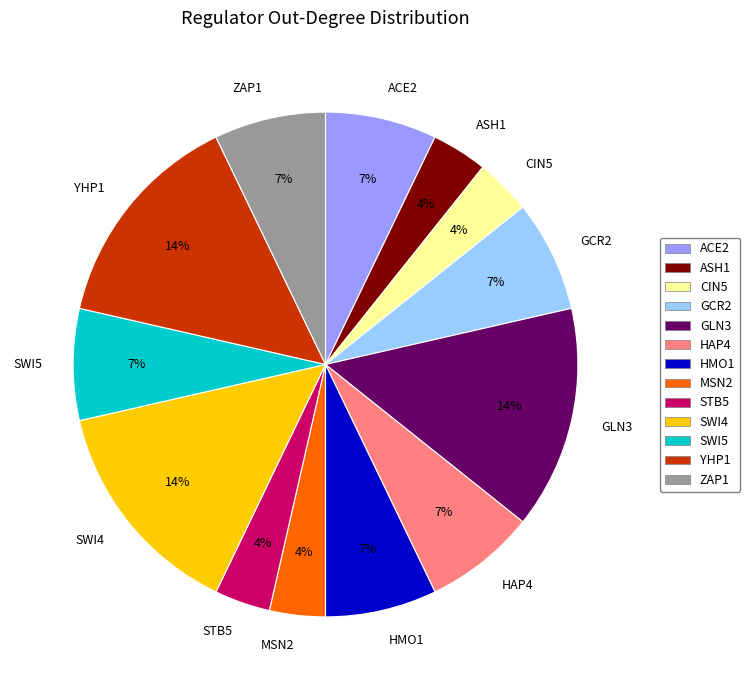

What percentage is the SWI5 slice, to the nearest percent?

7%